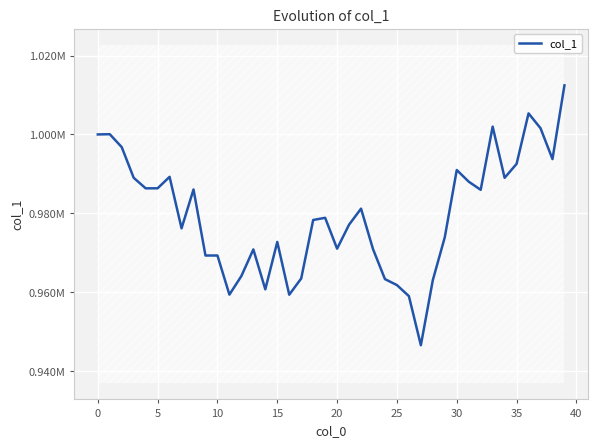

Between 13 and 36, which is larger?

36